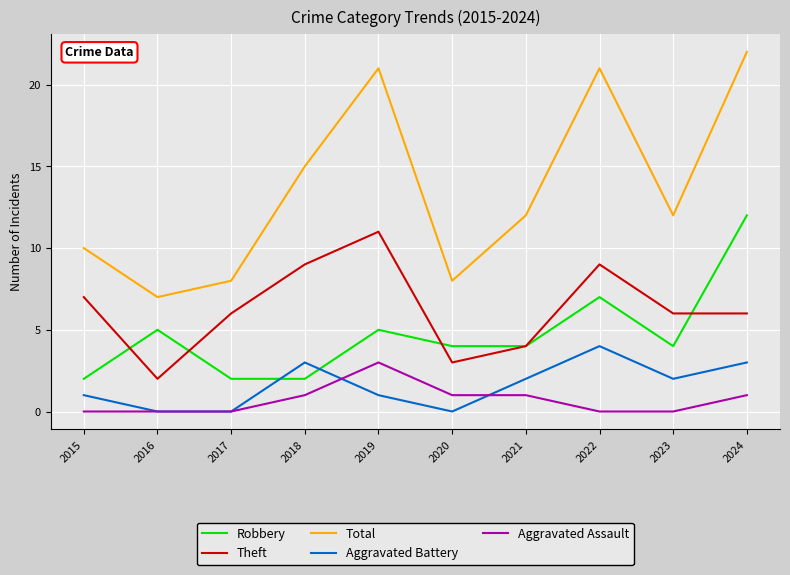

At how many categories does at least one series exceed 1?

10